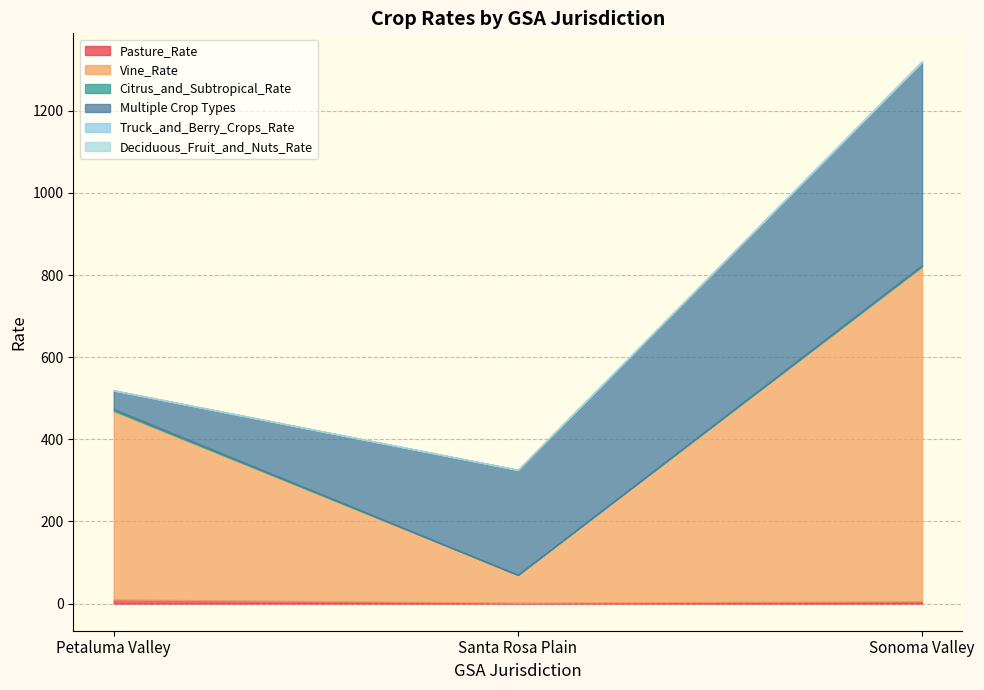

What is the label of the 1st point from the right?

Sonoma Valley